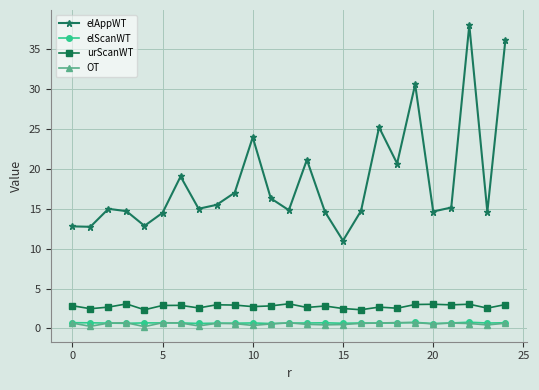

Which series has the widest spread of values?

elAppWT